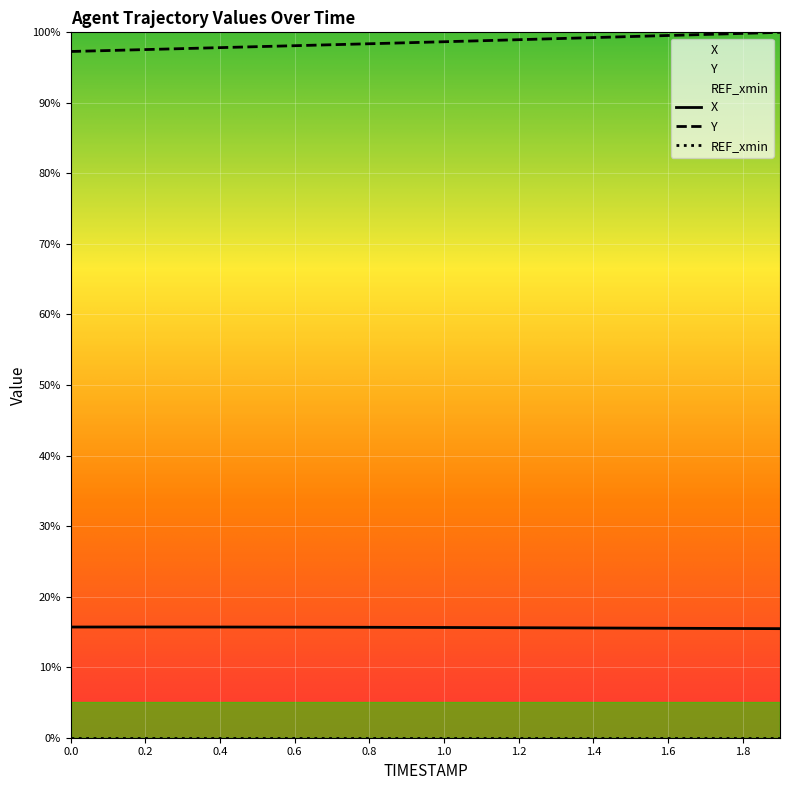

What is the value of the X point at the 10th from the left?

15.6